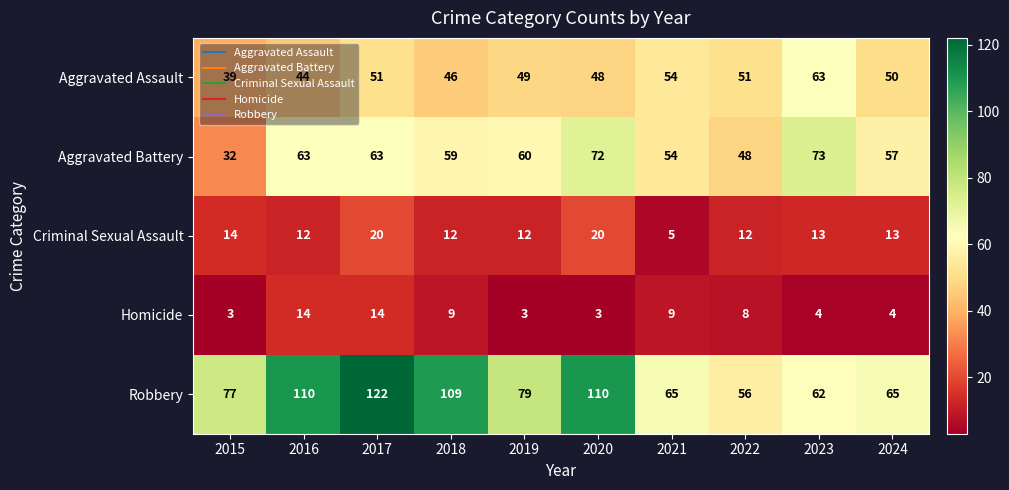

What is the highest value of the Homicide series?

14